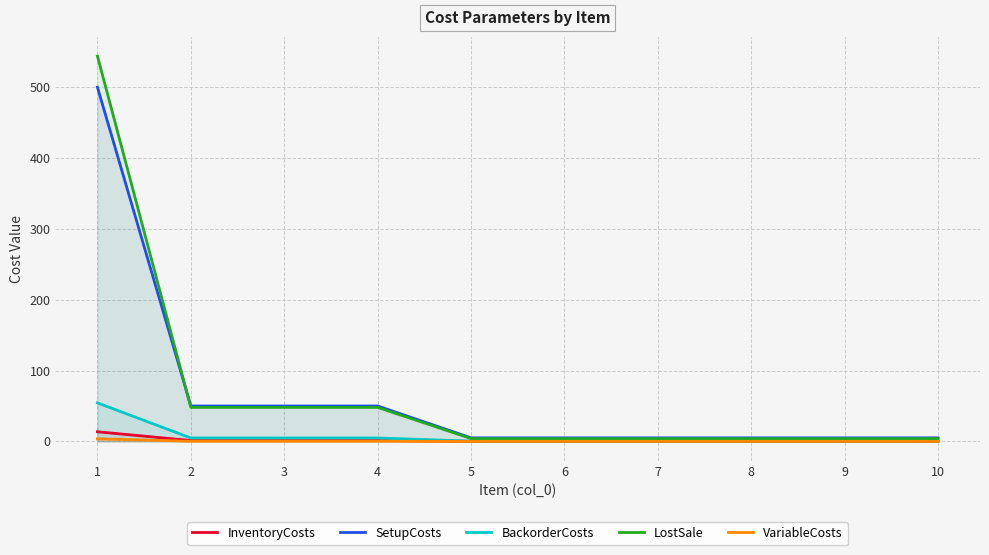

Which label corresponds to the largest value in the chart?

1